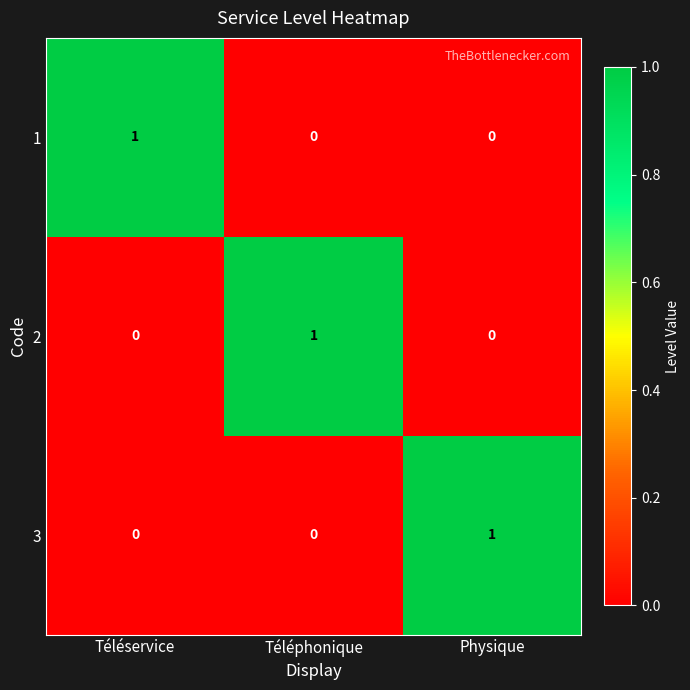

Count the 2 values in the range 0 to 1.

3